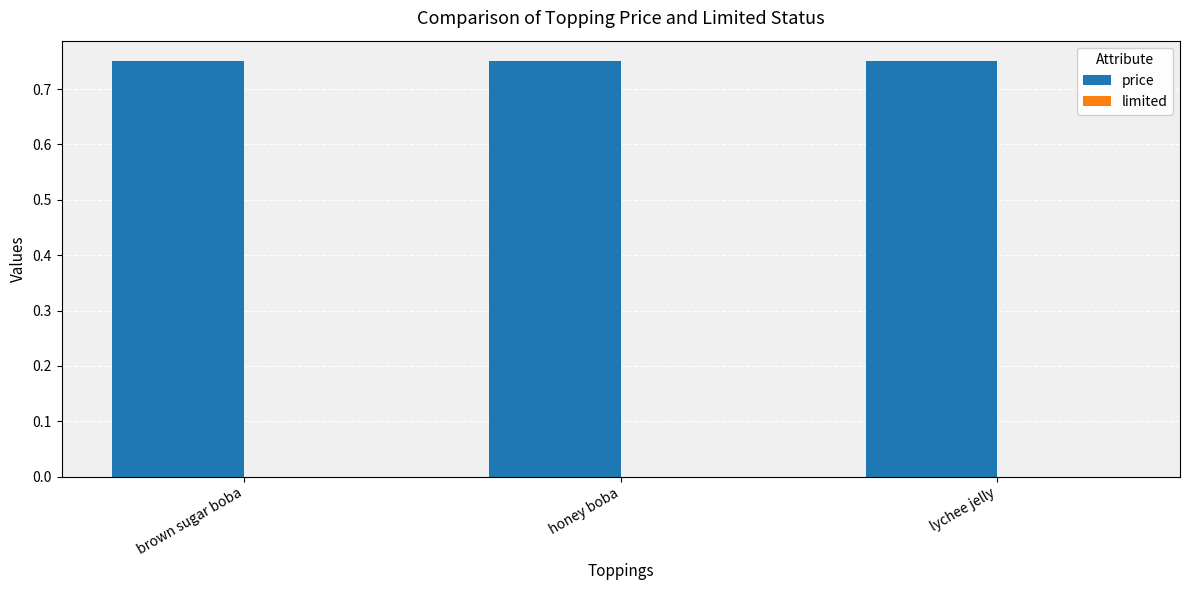

Which has a higher value, lychee jelly or brown sugar boba?

lychee jelly